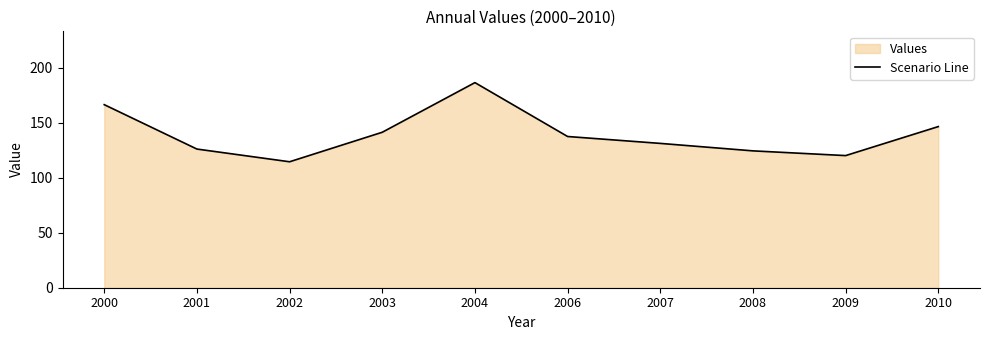

What is the sum of the values at 2010 and 2000?

313.2